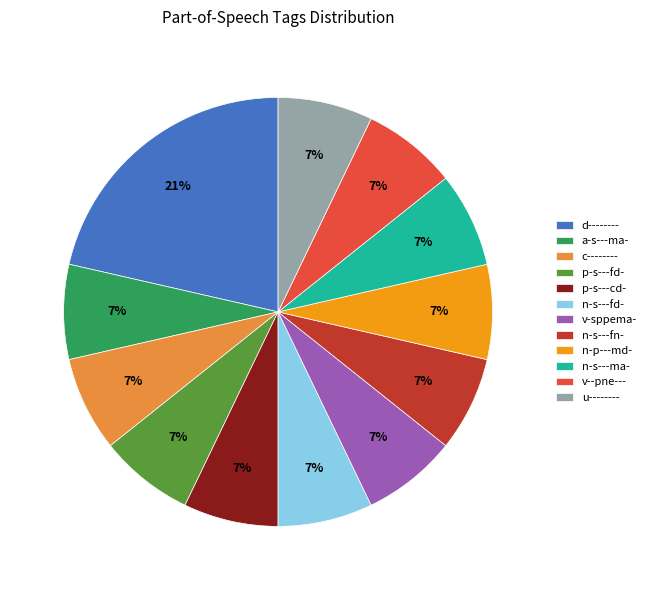

Which slice is the largest?

d--------